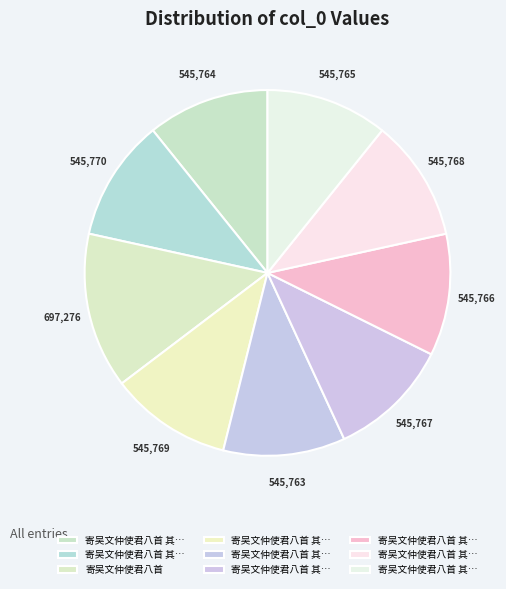

Is there a majority slice in this chart?

No